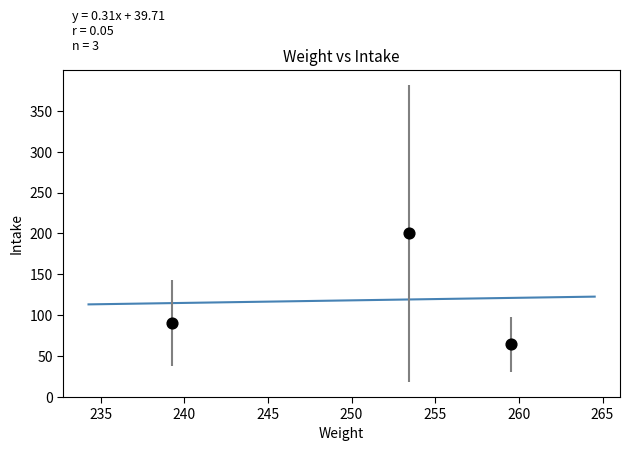

What Y value in the scatter plot is closest to 132?

90.4